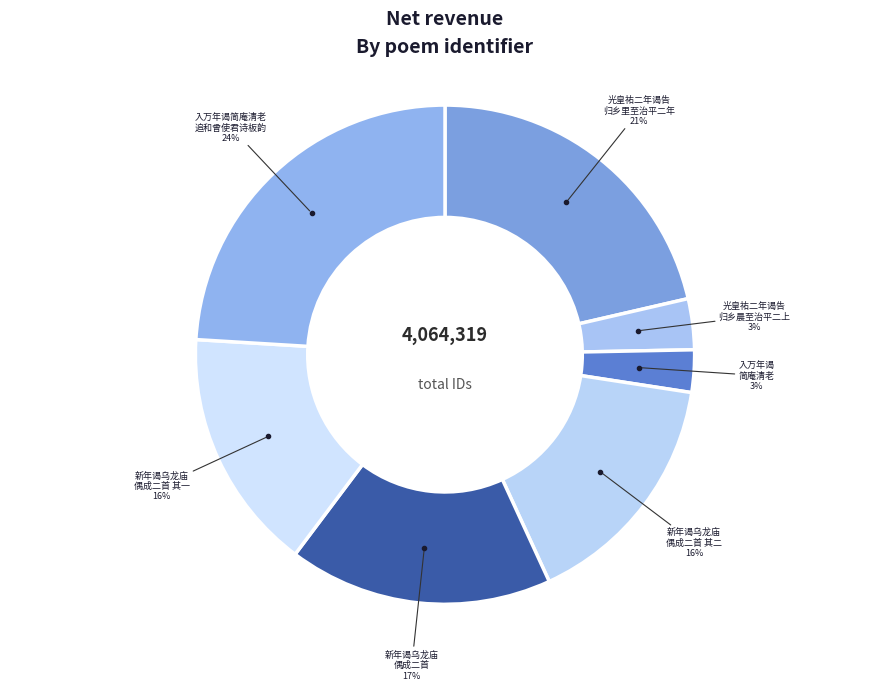

Is it true that 新年谒乌龙庙 偶成二首 其二 is 30% of the pie?

False